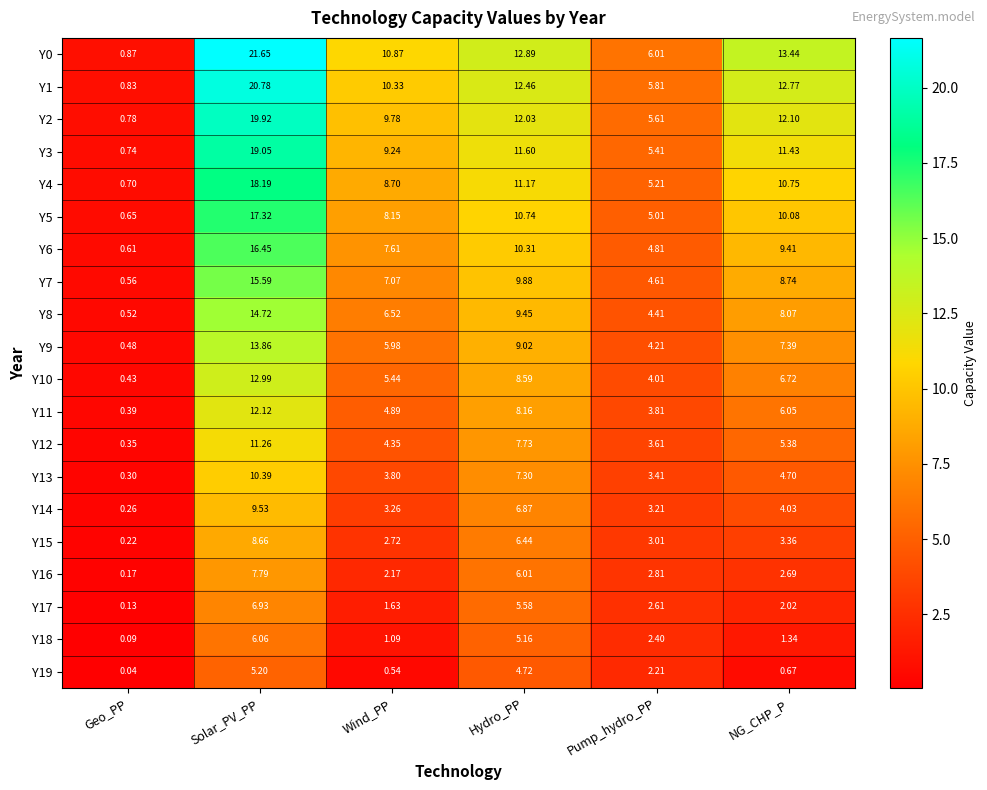

List the labels in order of Y18 value, largest first.

Solar_PV_PP, Hydro_PP, Pump_hydro_PP, NG_CHP_P, Wind_PP, Geo_PP